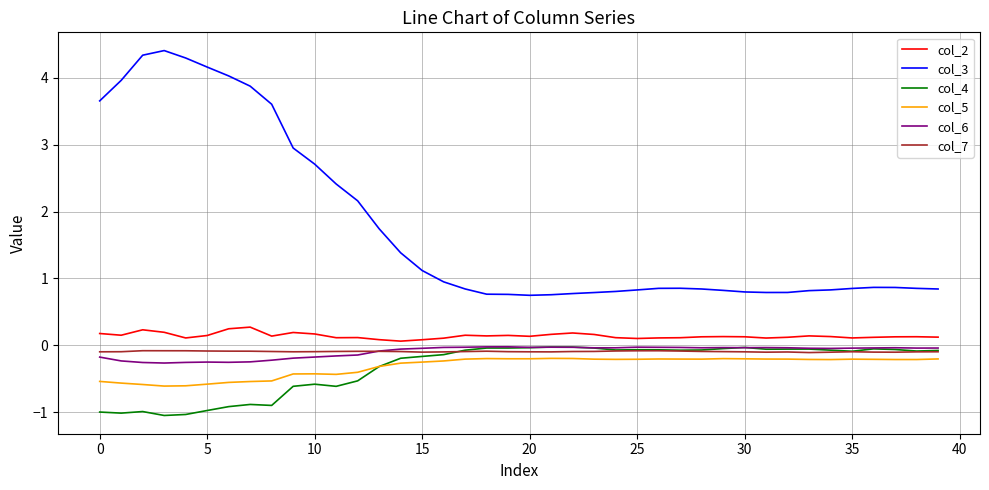

How many distinct data groups are displayed?

6